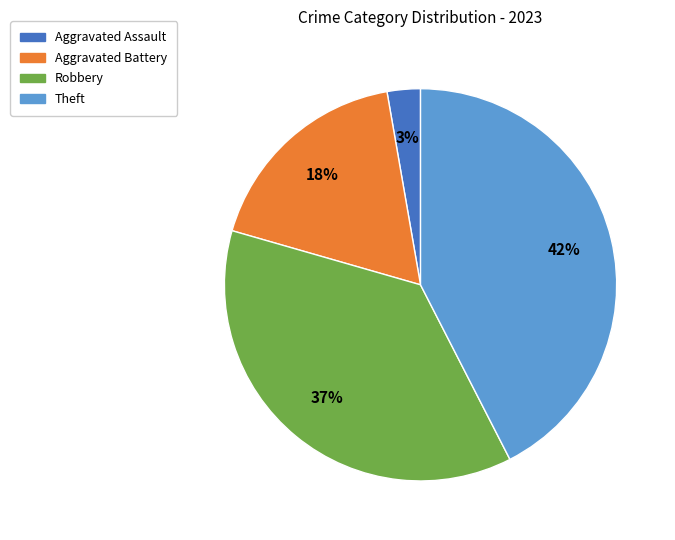

To the nearest percent, what is the average slice percentage?

25%